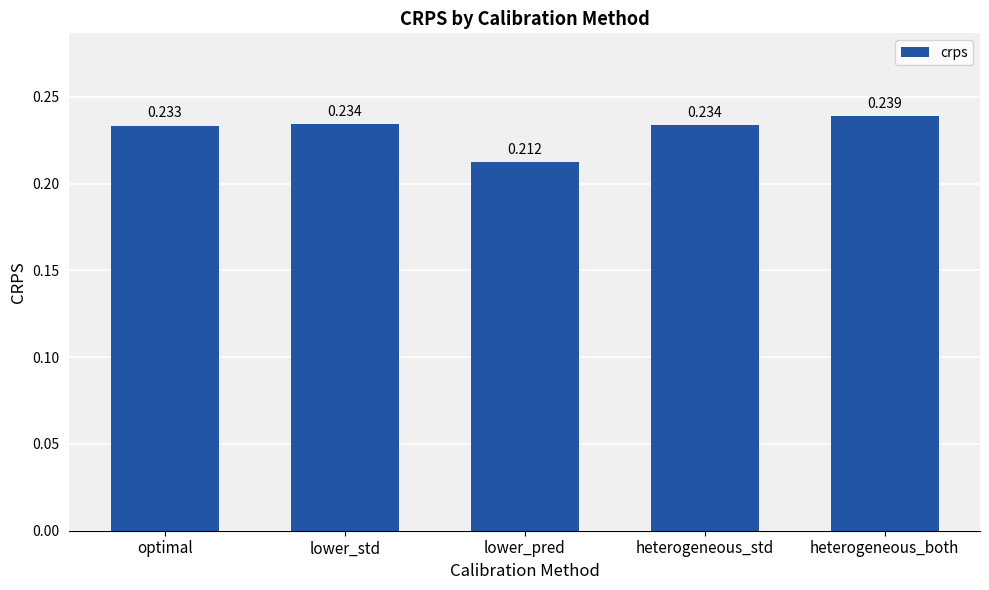

Between lower_std and lower_pred, which is larger?

lower_std